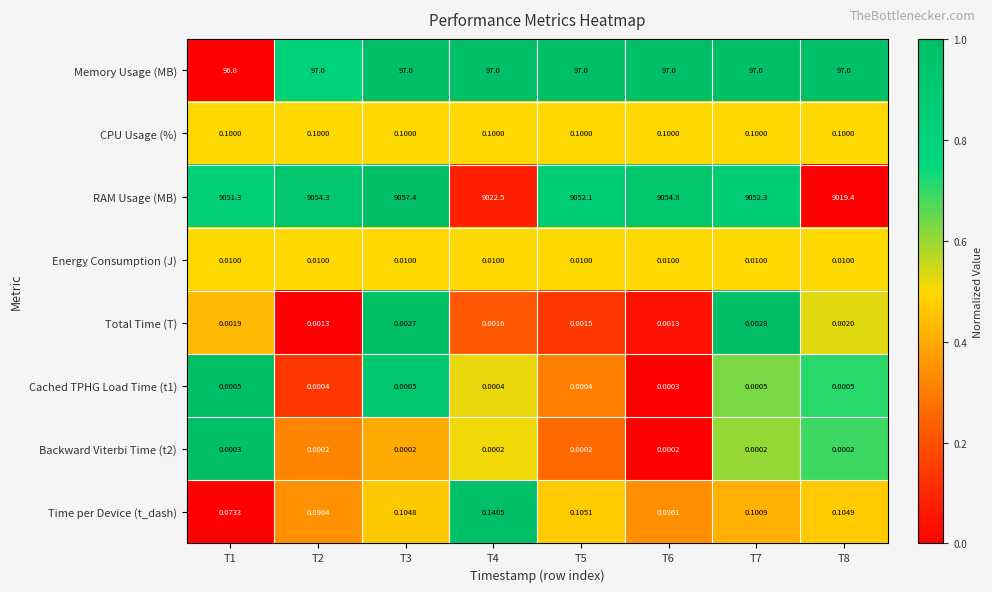

At how many categories does at least one series exceed 0?

8